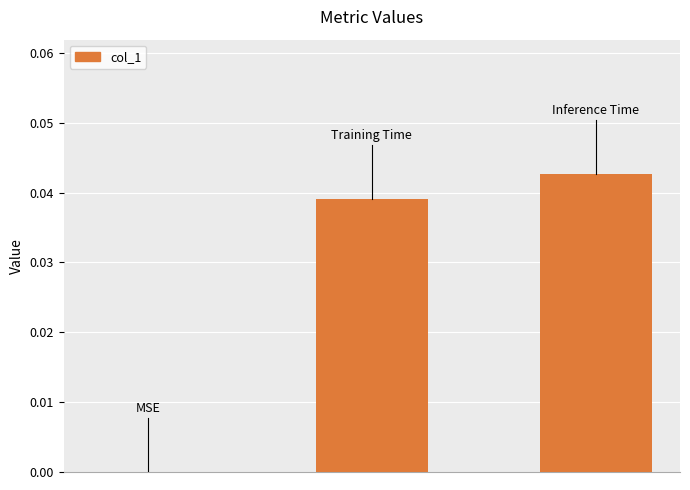

Are the bars horizontal?

No